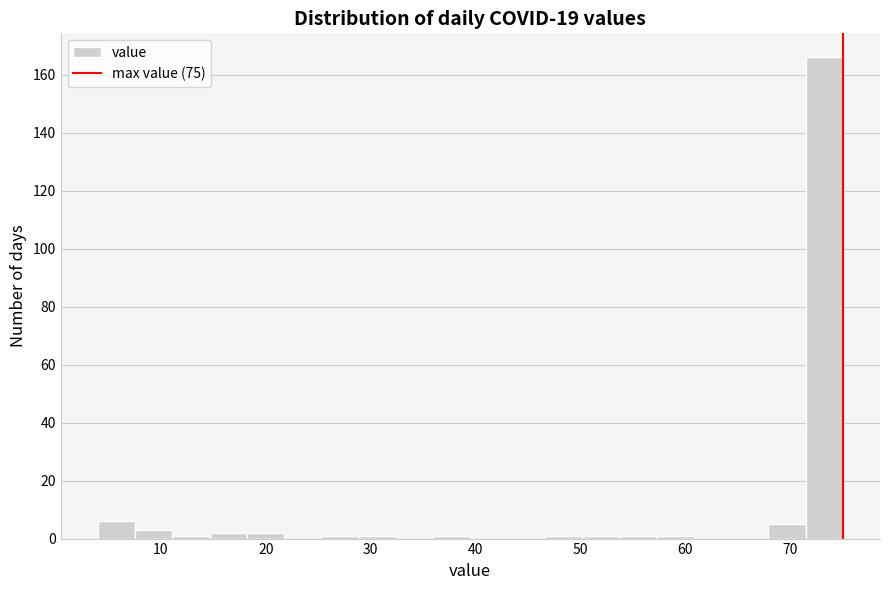

Around what value on the x-axis is the tallest bar? Give the approximate position of its centre, as read against the axis.

73